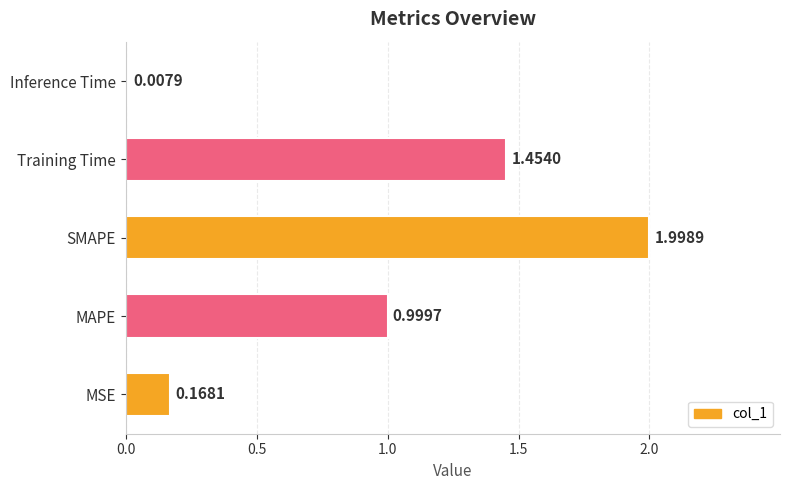

At which category does the chart reach its minimum across all series?

Inference Time